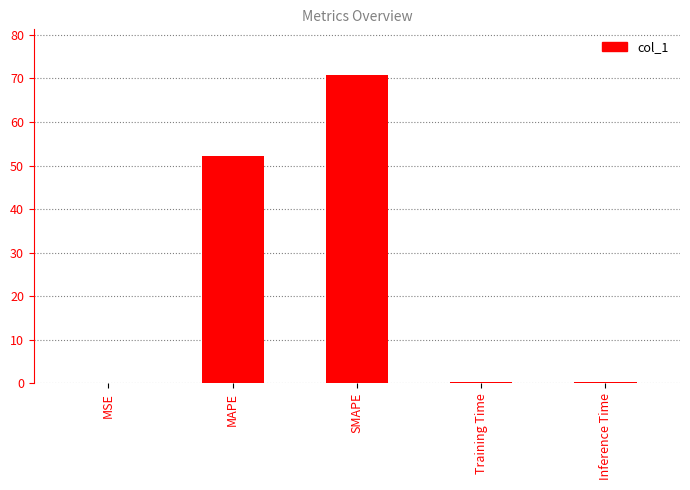

At which category does the chart reach its peak across all series?

SMAPE